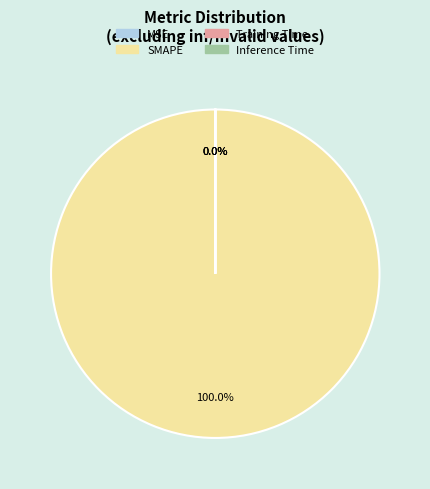

What portion of the pie excludes Inference Time?

100.0%